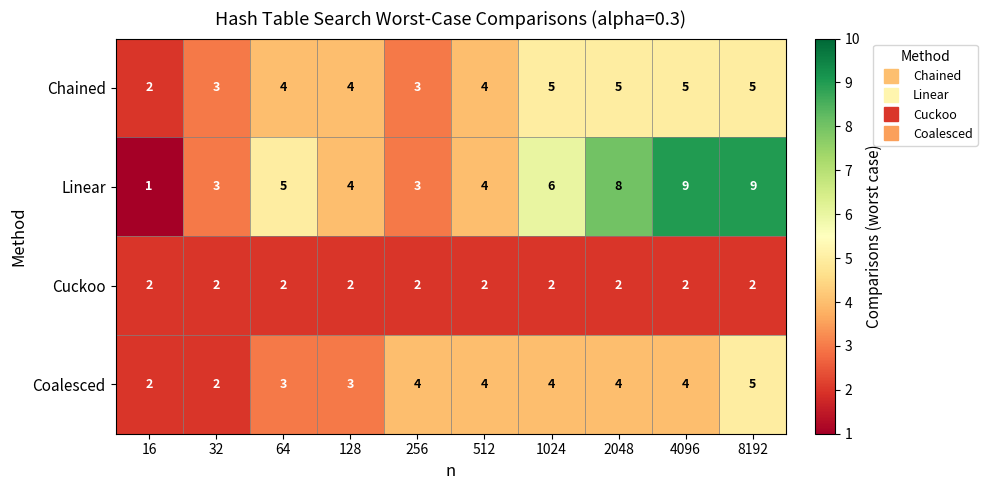

Rank the series by their average value, from highest to lowest.

Linear, Chained, Coalesced, Cuckoo